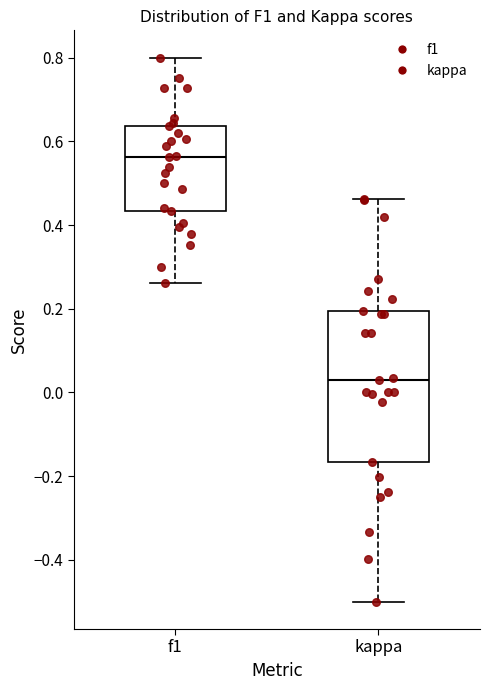

Reading left to right, read every box against the y-axis: the position of its median line, the range the box covers, and the ends of its whiskers. The values are not printed on the chart, so give them approximately, as read against the axis.

f1: median 0.56, box 0.44 to 0.64, whiskers 0.26 to 0.80
kappa: median 0.02, box -0.16 to 0.20, whiskers -0.50 to 0.46